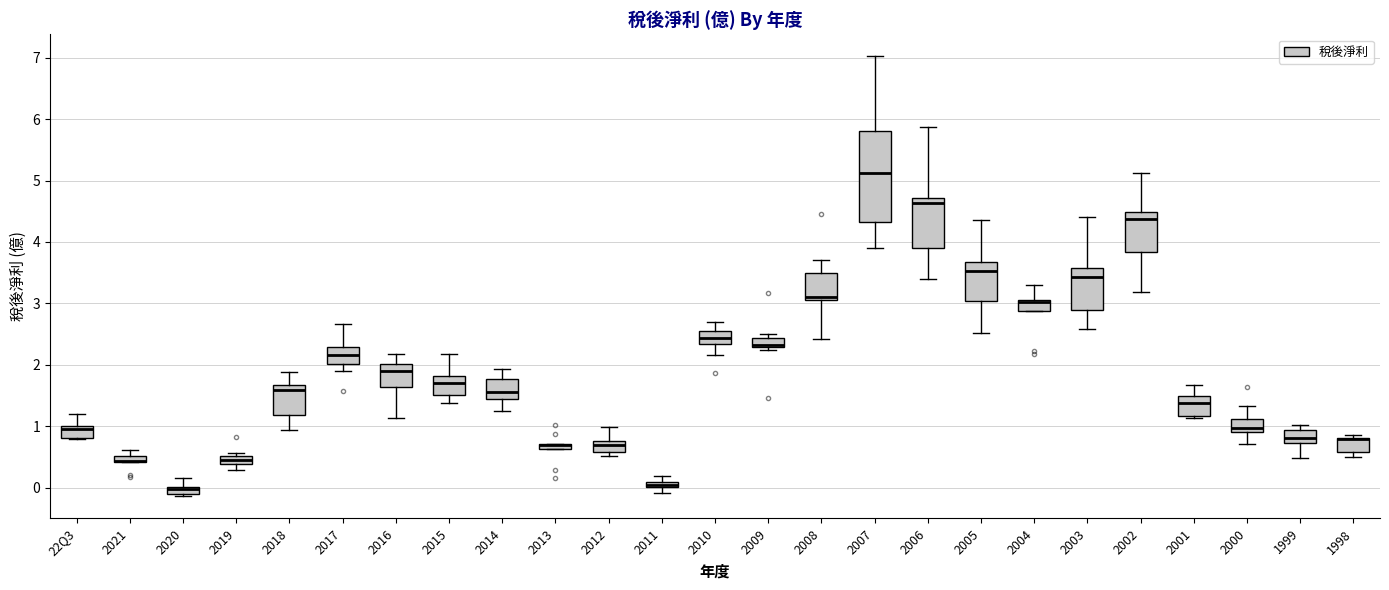

Comparing the boxes themselves (not the whiskers), which one is the tallest?

2007